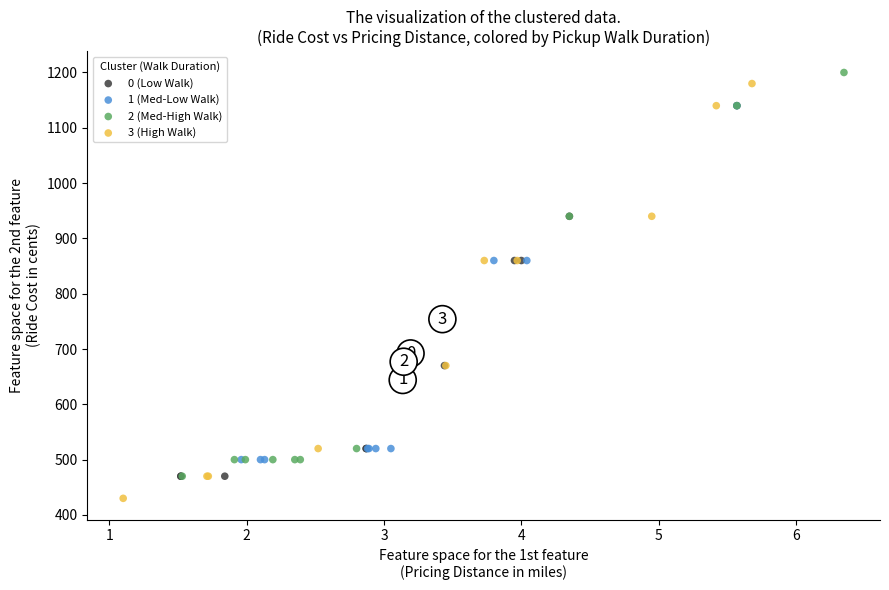

Which series contains the lowest Y value?

3 (High Walk)